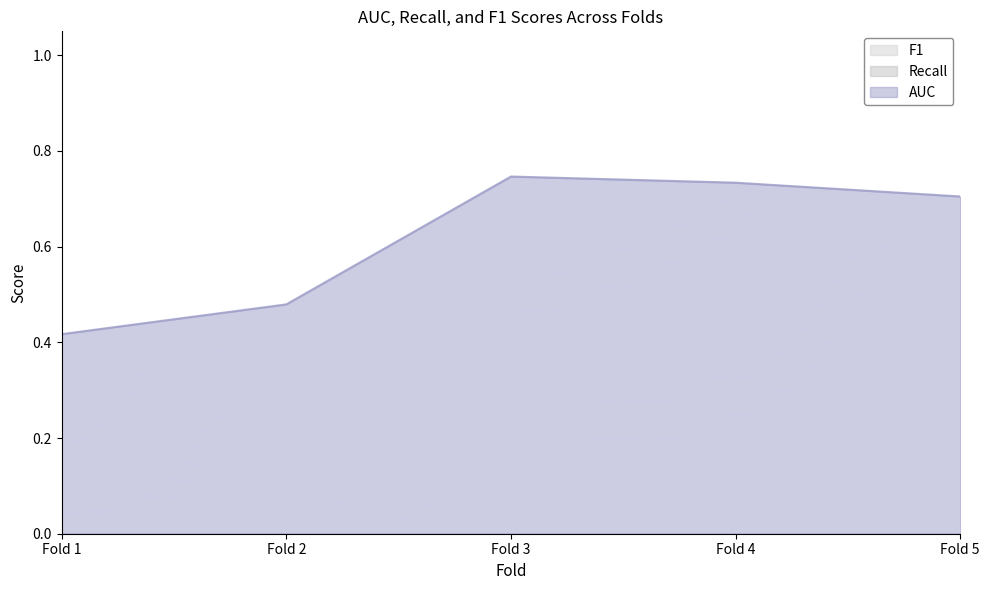

Between Fold 5 and Fold 4, which is larger?

Fold 4